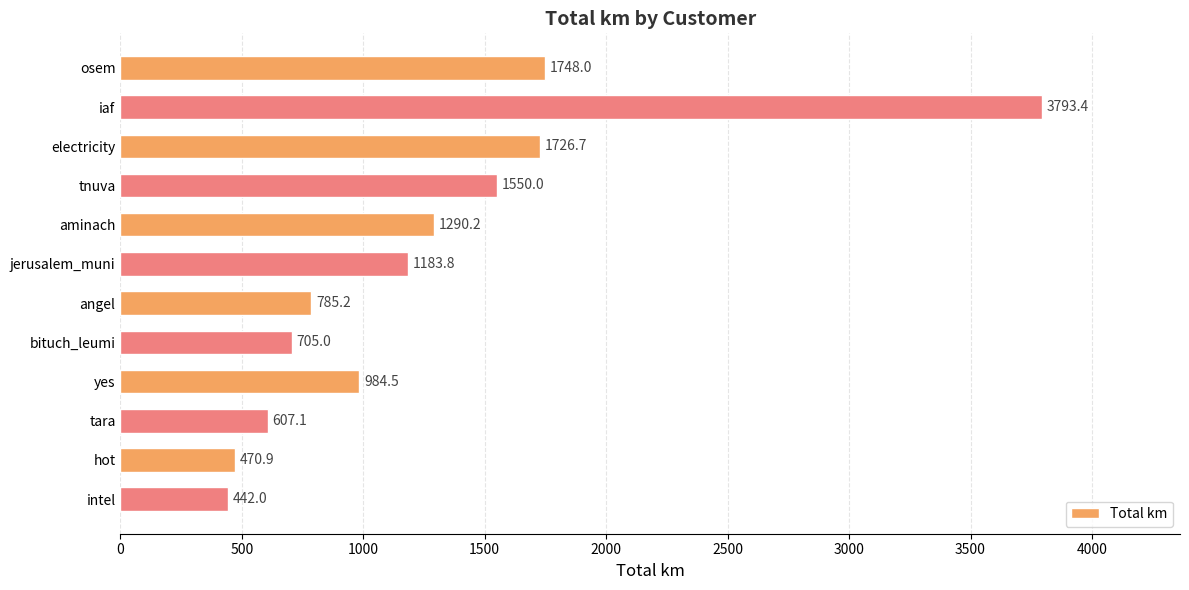

At which label is the value closest to 2117?

osem